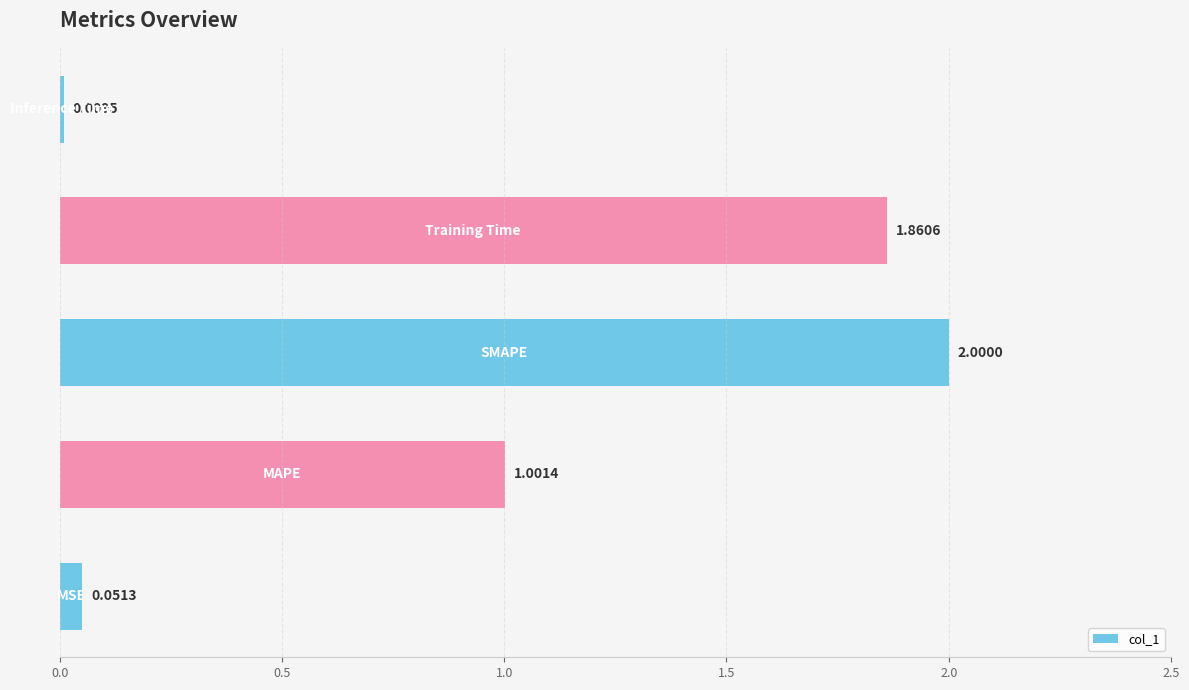

How many bars are there in total?

5